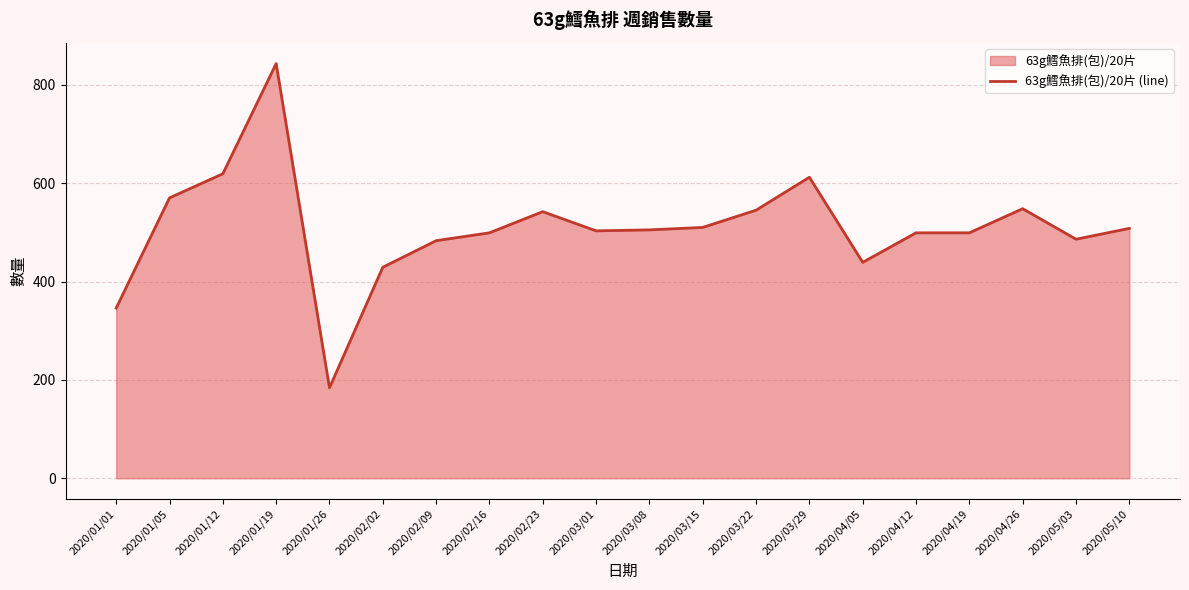

What position from the left is 2020/03/22?

13